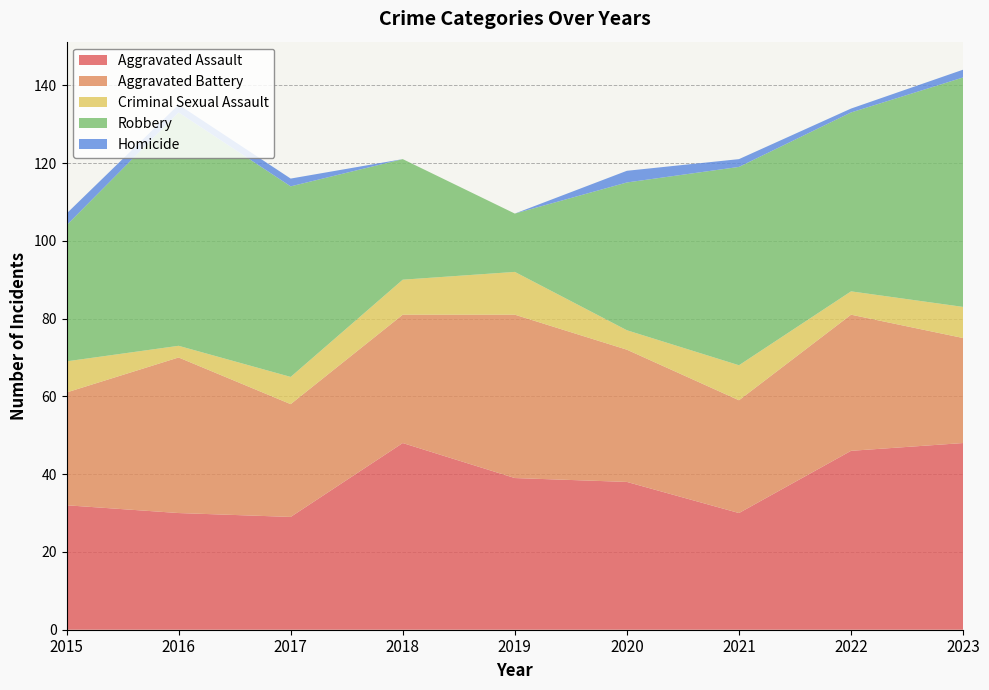

How many interior local valleys does the Criminal Sexual Assault series have?

3